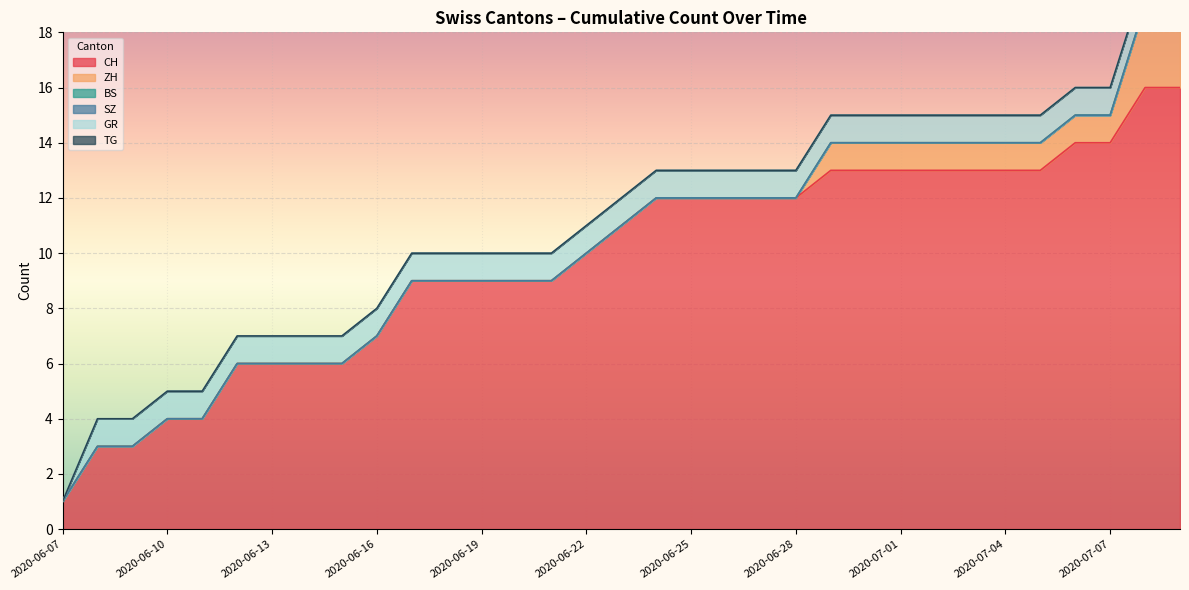

What is the label of the 20th point from the left?

2020-06-26